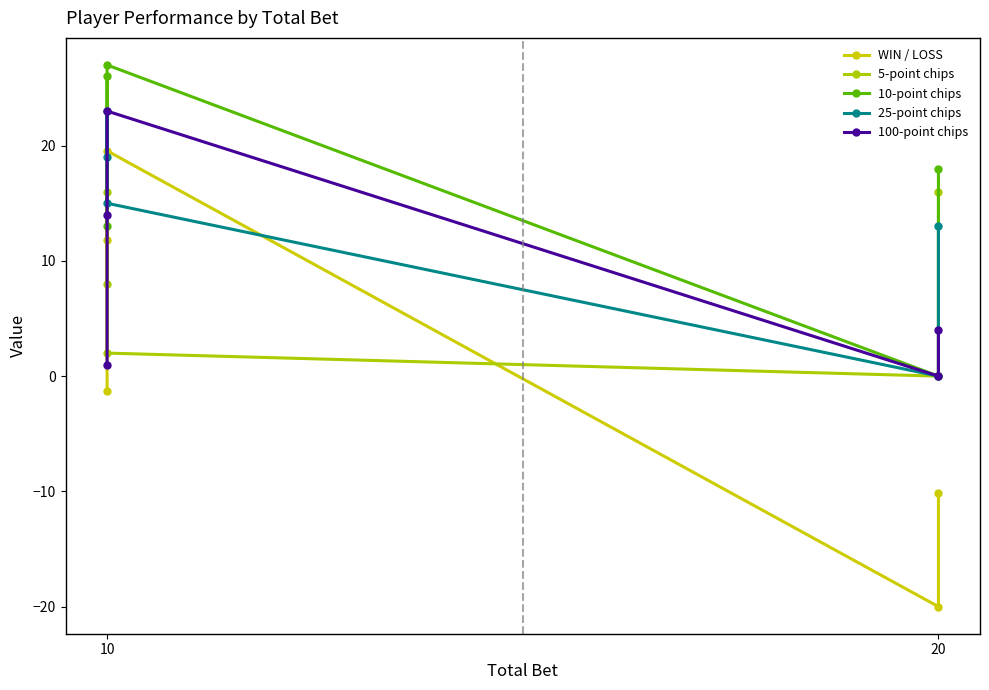

How many interior local valleys does the WIN / LOSS series have?

1